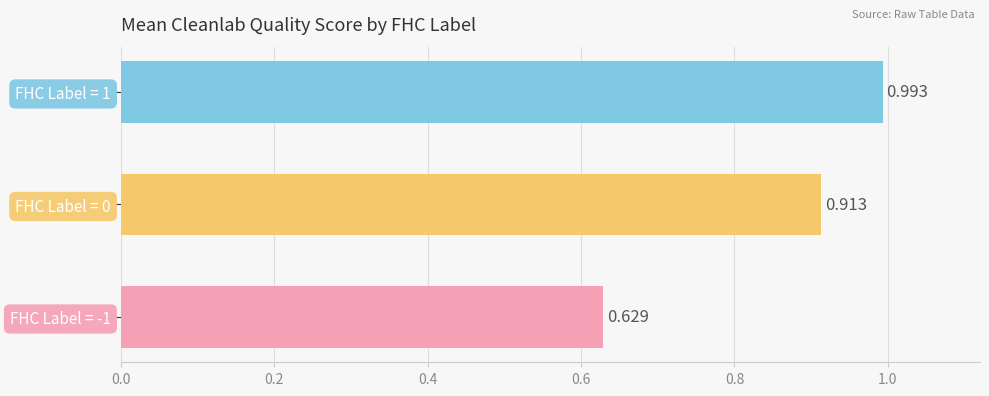

How many bars are there in total?

3